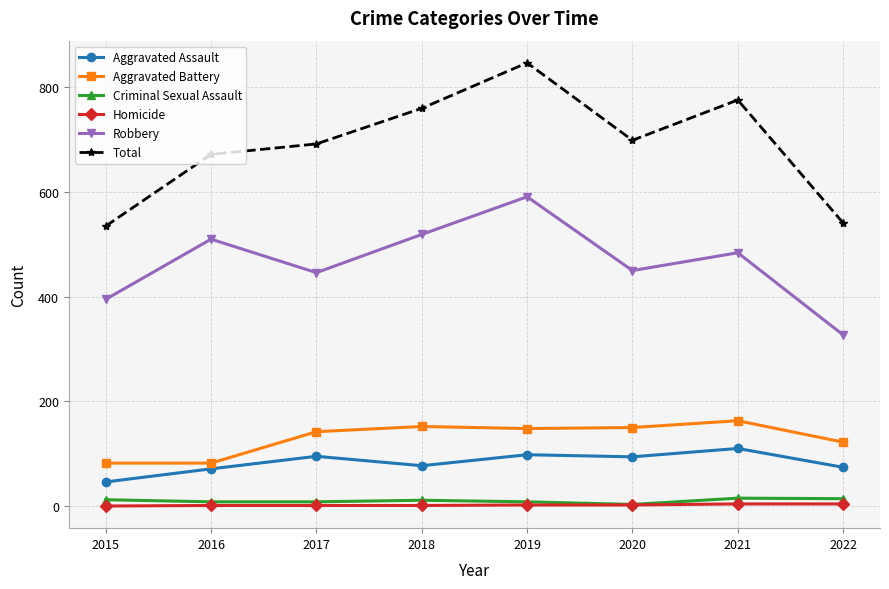

How many values in the Aggravated Assault series are below 94?

4